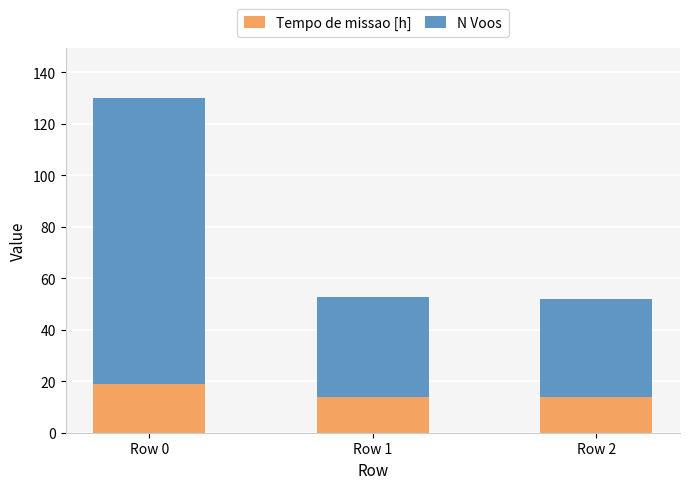

Are the bars horizontal?

No